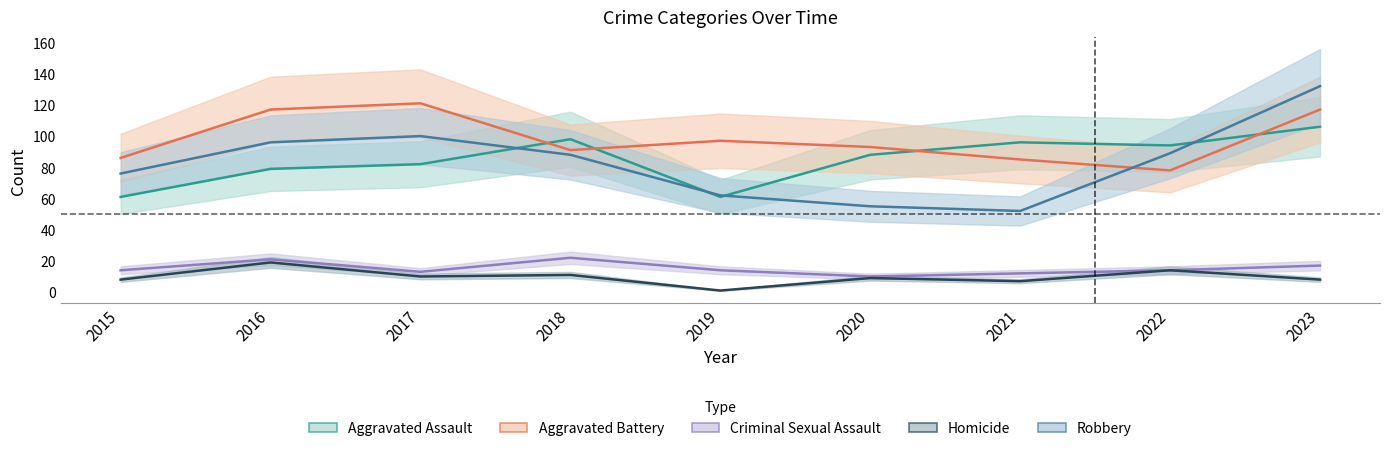

At which label does Homicide first exceed 9?

2016